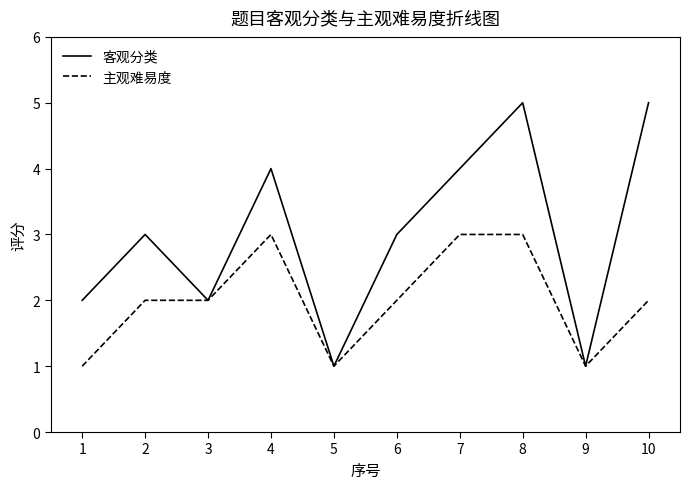

Which series has the largest range (max minus min)?

客观分类